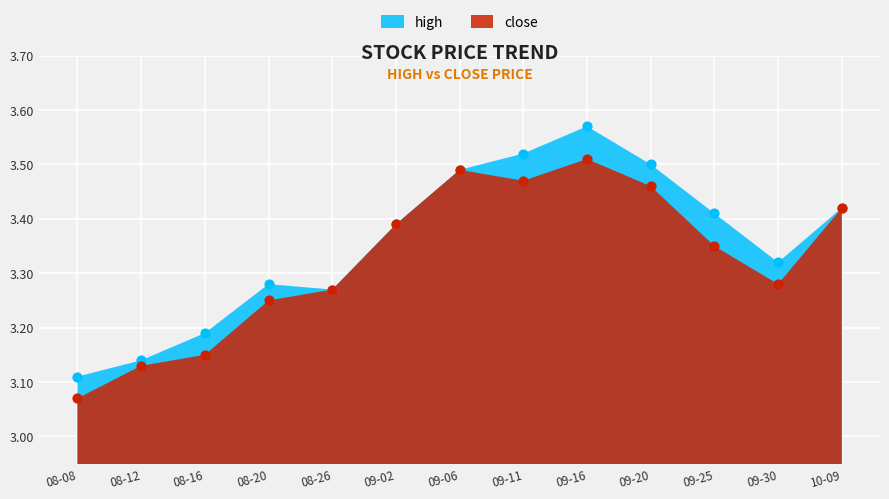

At which category is the sum across all series the highest?

09-16